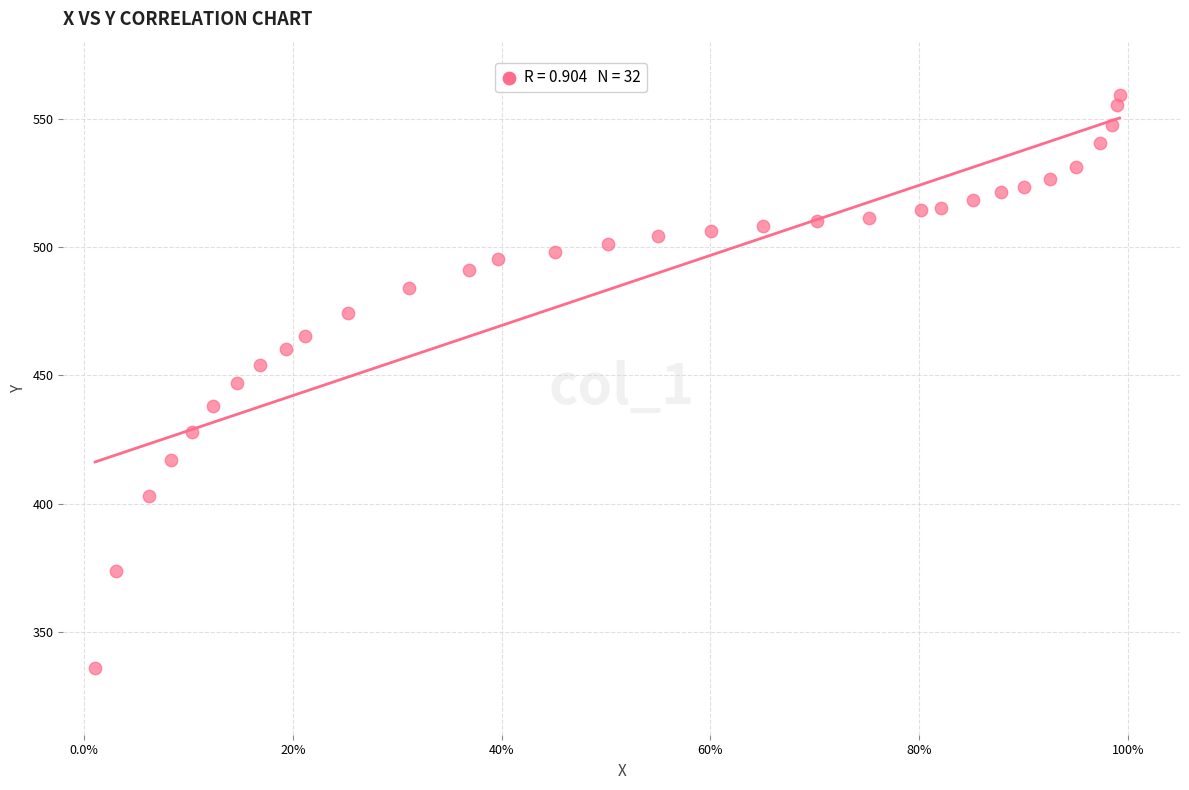

What is the range of Y values (max minus min)?

223.6